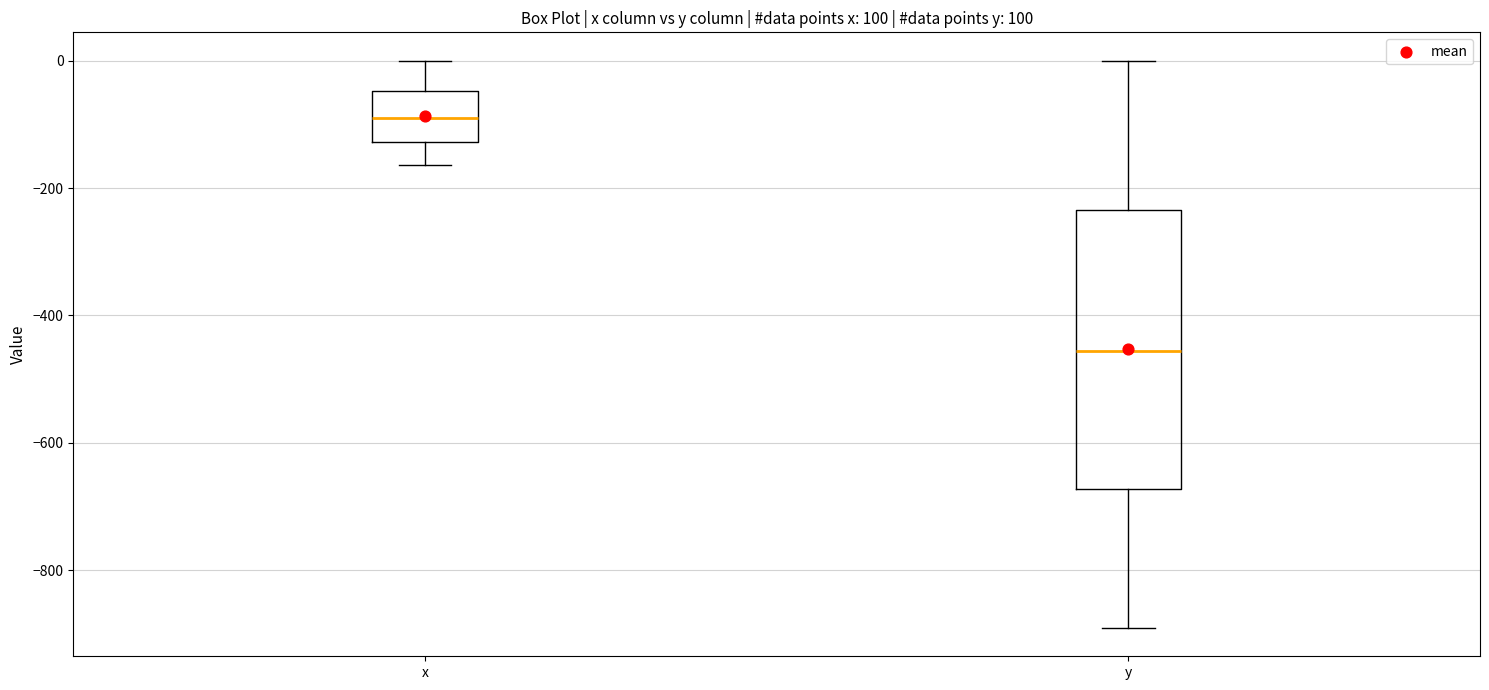

Reading left to right, read every box against the y-axis: the position of its median line, the range the box covers, and the ends of its whiskers. The values are not printed on the chart, so give them approximately, as read against the axis.

x: median -100, box -120 to -40, whiskers -160 to 0
y: median -460, box -680 to -240, whiskers -900 to 0